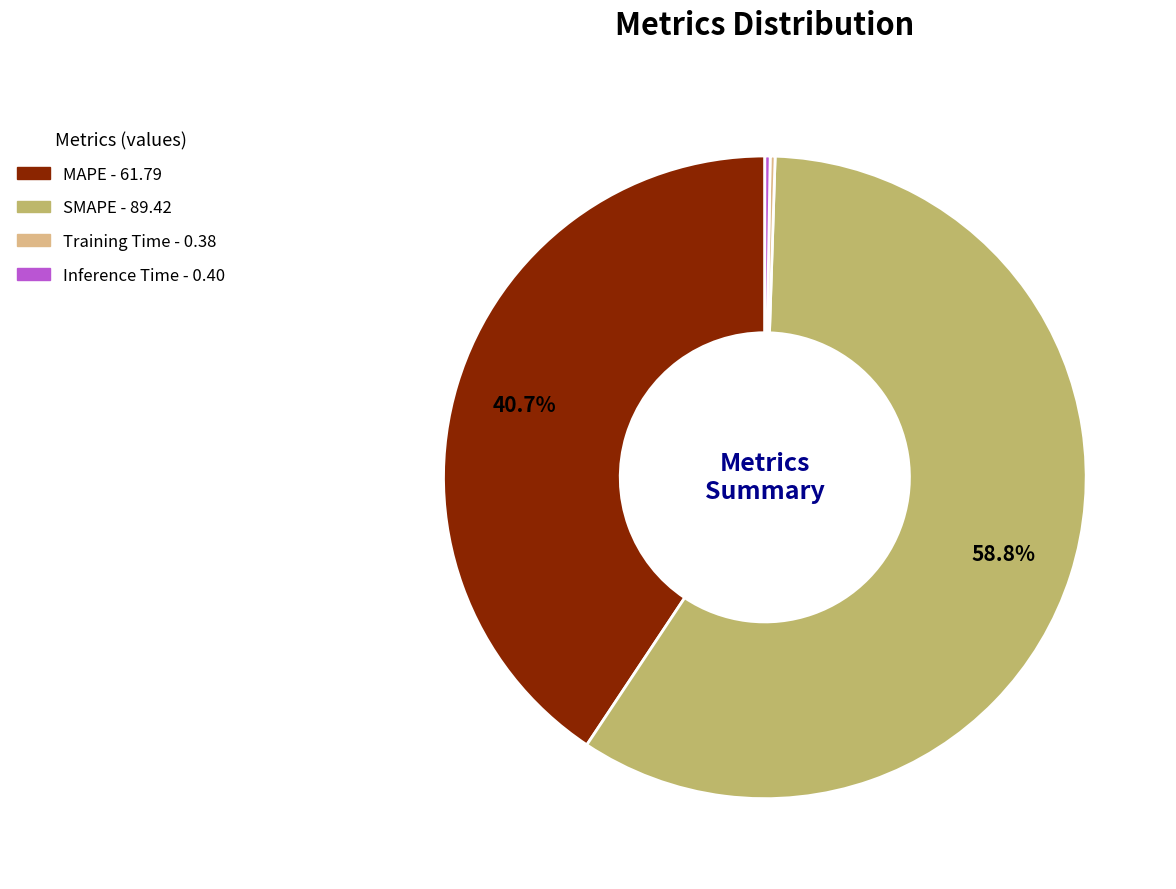

To the nearest percent, what is the average slice percentage?

25%